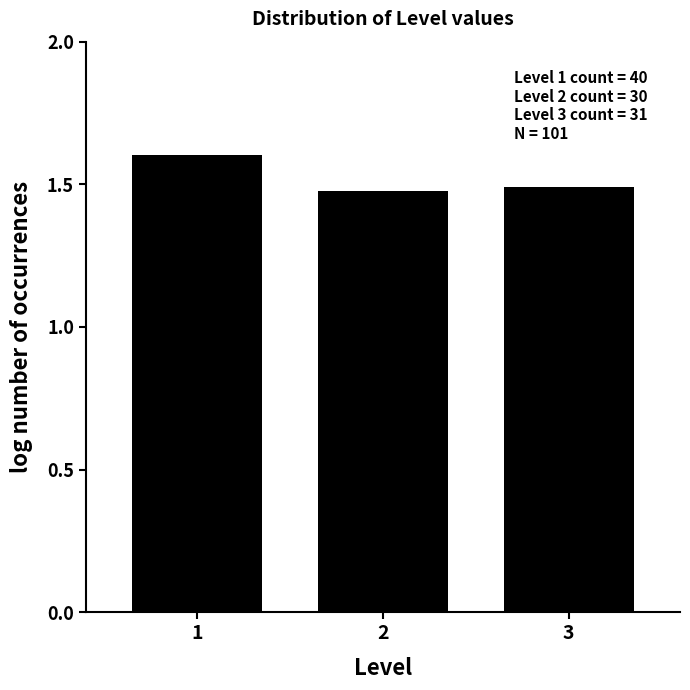

What is the maximum value shown in the chart?

1.6